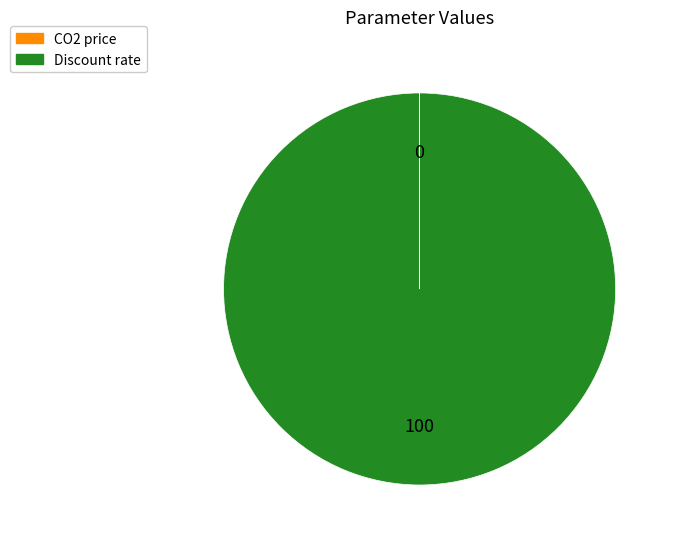

What is the largest slice in the pie chart?

Discount rate